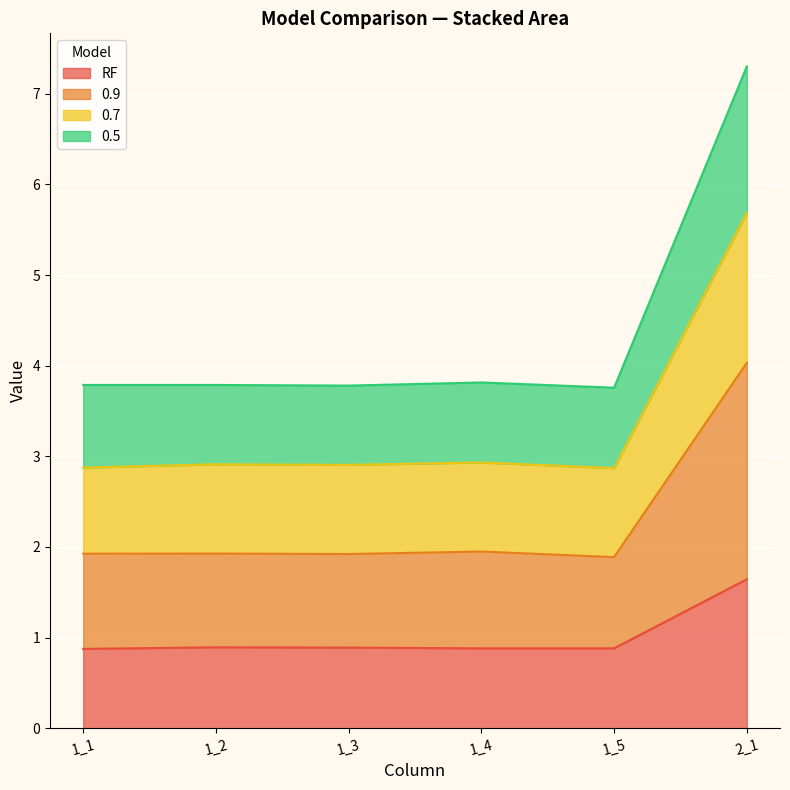

Reading right to left, list all the values displayed in this chart.

RF: 2_1=1.6	1_5=0.9	1_4=0.9	1_3=0.9	1_2=0.9	1_1=0.9
0.9: 2_1=4.0	1_5=1.9	1_4=1.9	1_3=1.9	1_2=1.9	1_1=1.9
0.7: 2_1=5.7	1_5=2.9	1_4=2.9	1_3=2.9	1_2=2.9	1_1=2.9
0.5: 2_1=7.3	1_5=3.8	1_4=3.8	1_3=3.8	1_2=3.8	1_1=3.8